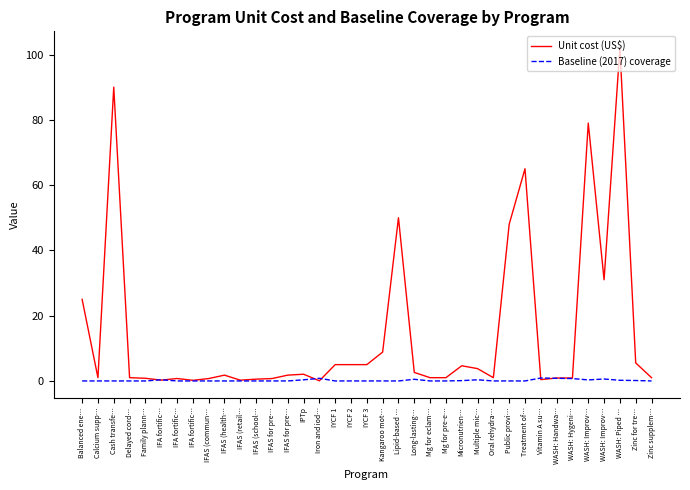

How many series are shown in this chart?

2